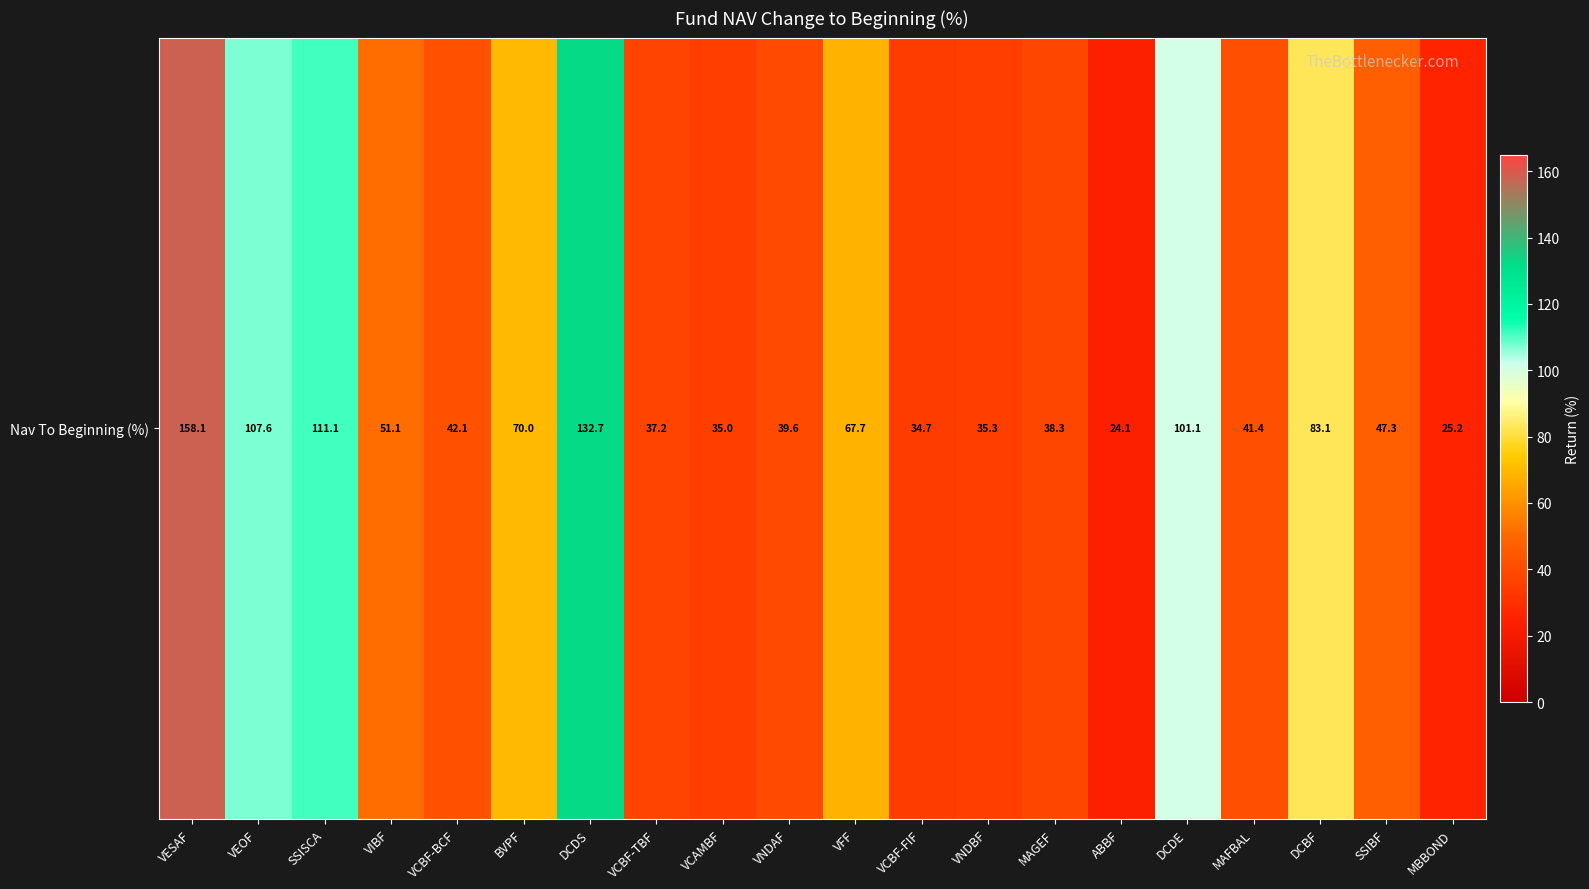

What is the maximum value shown in the chart?

158.1